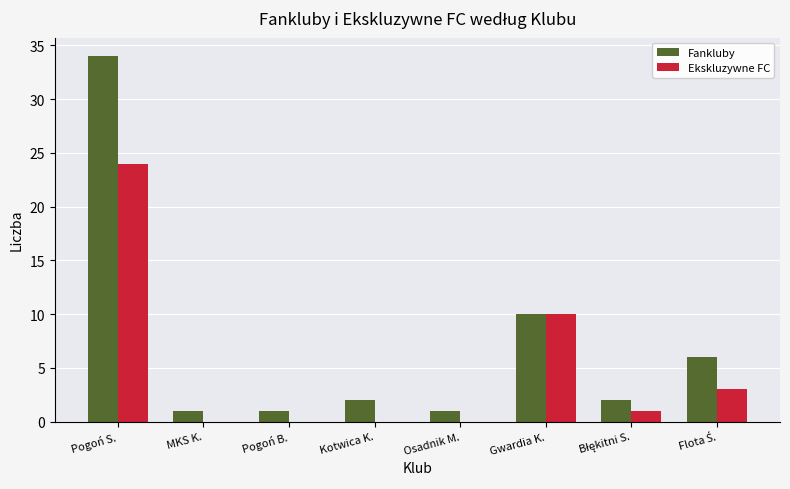

Is it true that Ekskluzywne FC equals 11 at Pogoń B.?

False